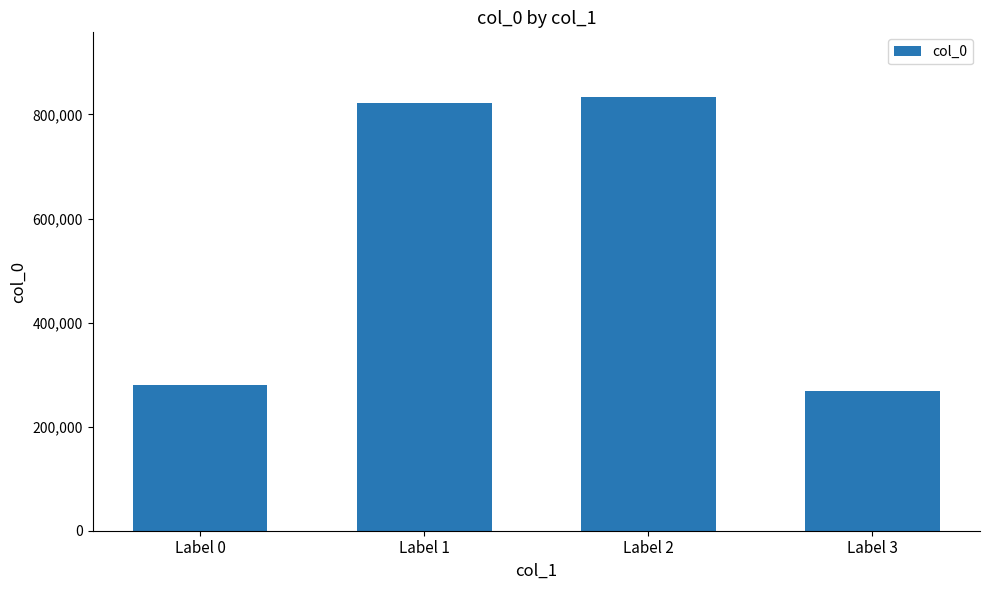

Rank the categories by value from lowest to highest.

Label 3, Label 0, Label 1, Label 2